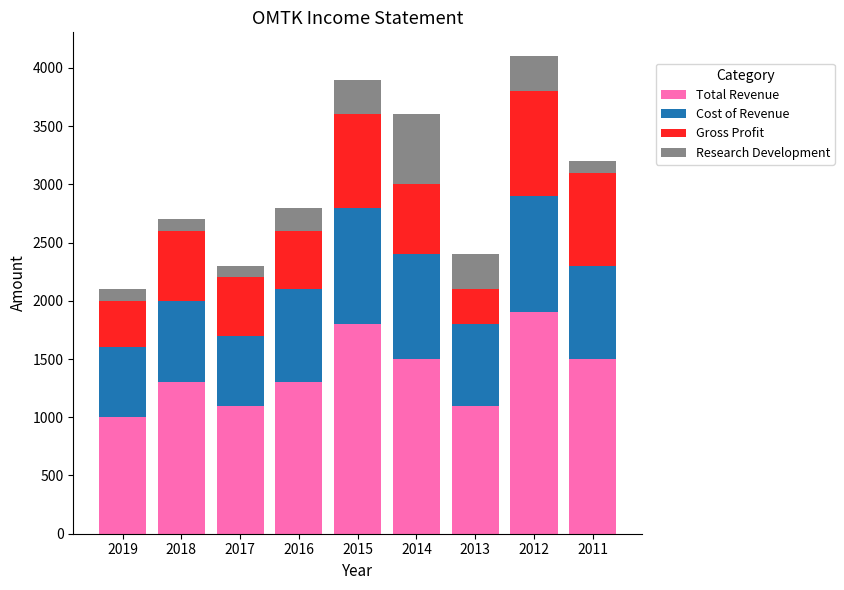

The Total Revenue series shows 1300 at 2018. True or false?

True